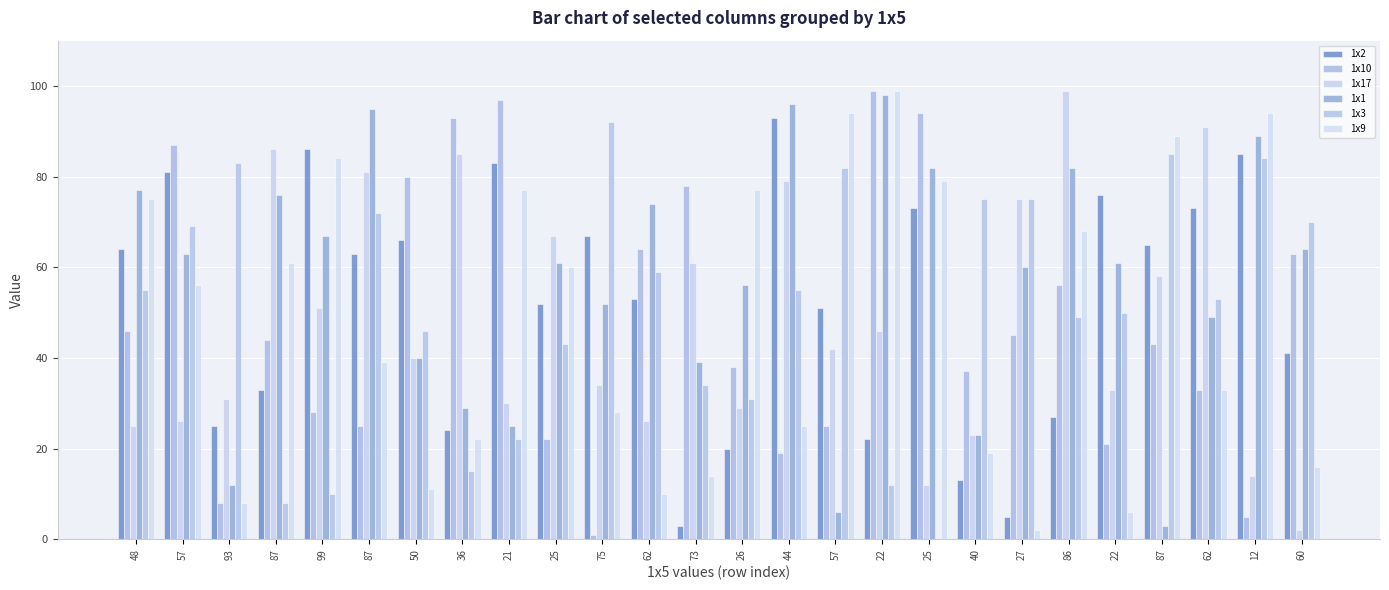

How many groups of bars are there?

26